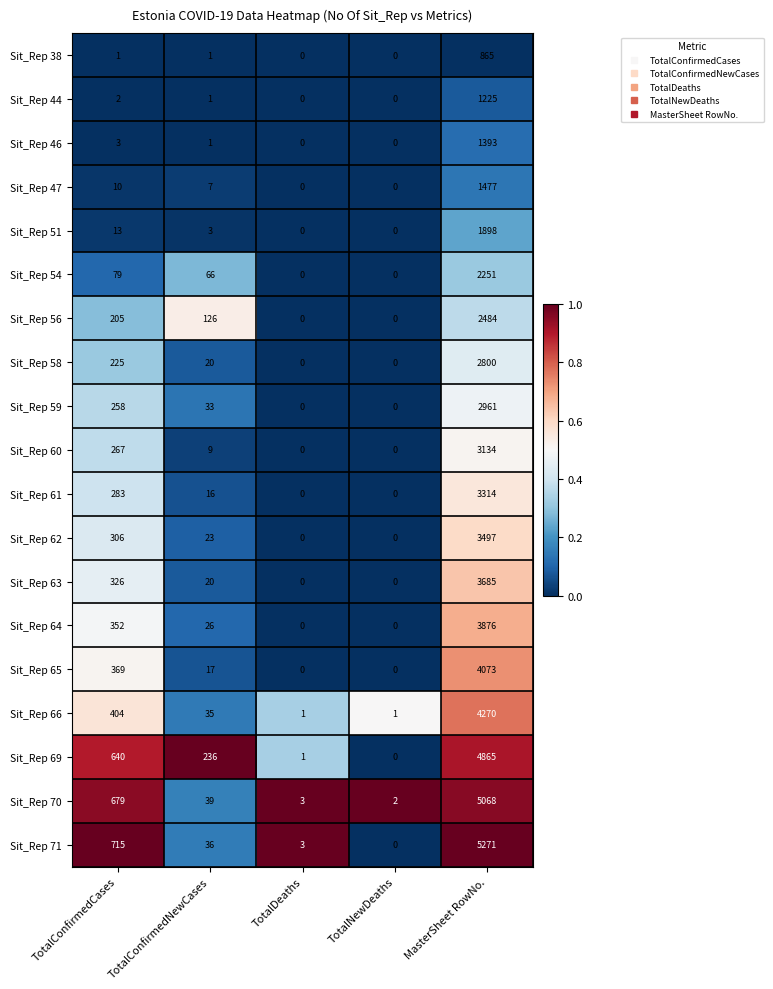

Which series has the largest total across all categories?

Sit_Rep 71